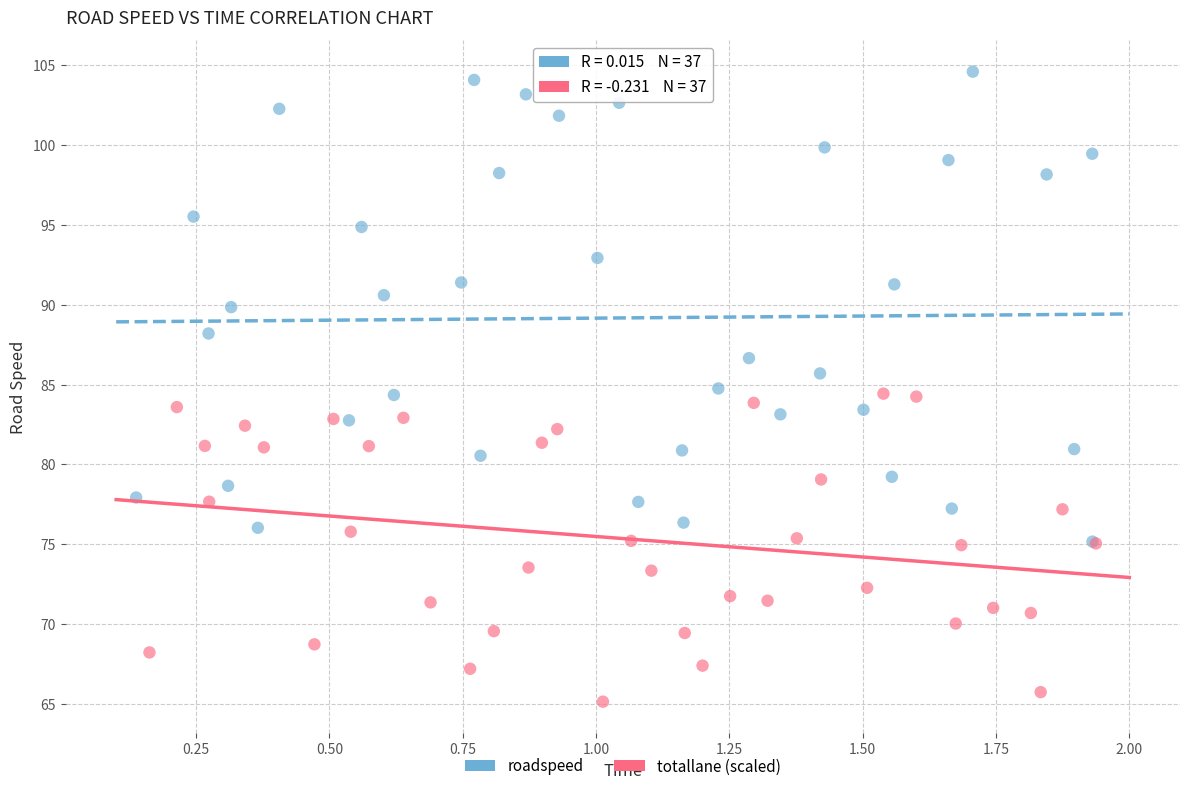

Which series reaches the minimum Y coordinate?

totallane (scaled)